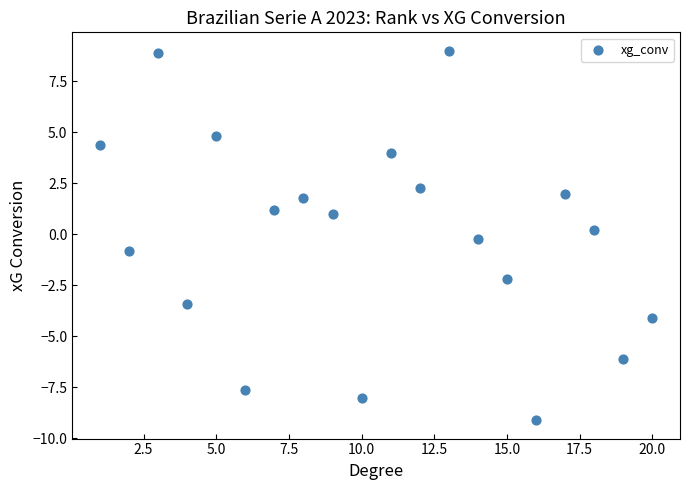

What is the range of Y values (max minus min)?

18.1